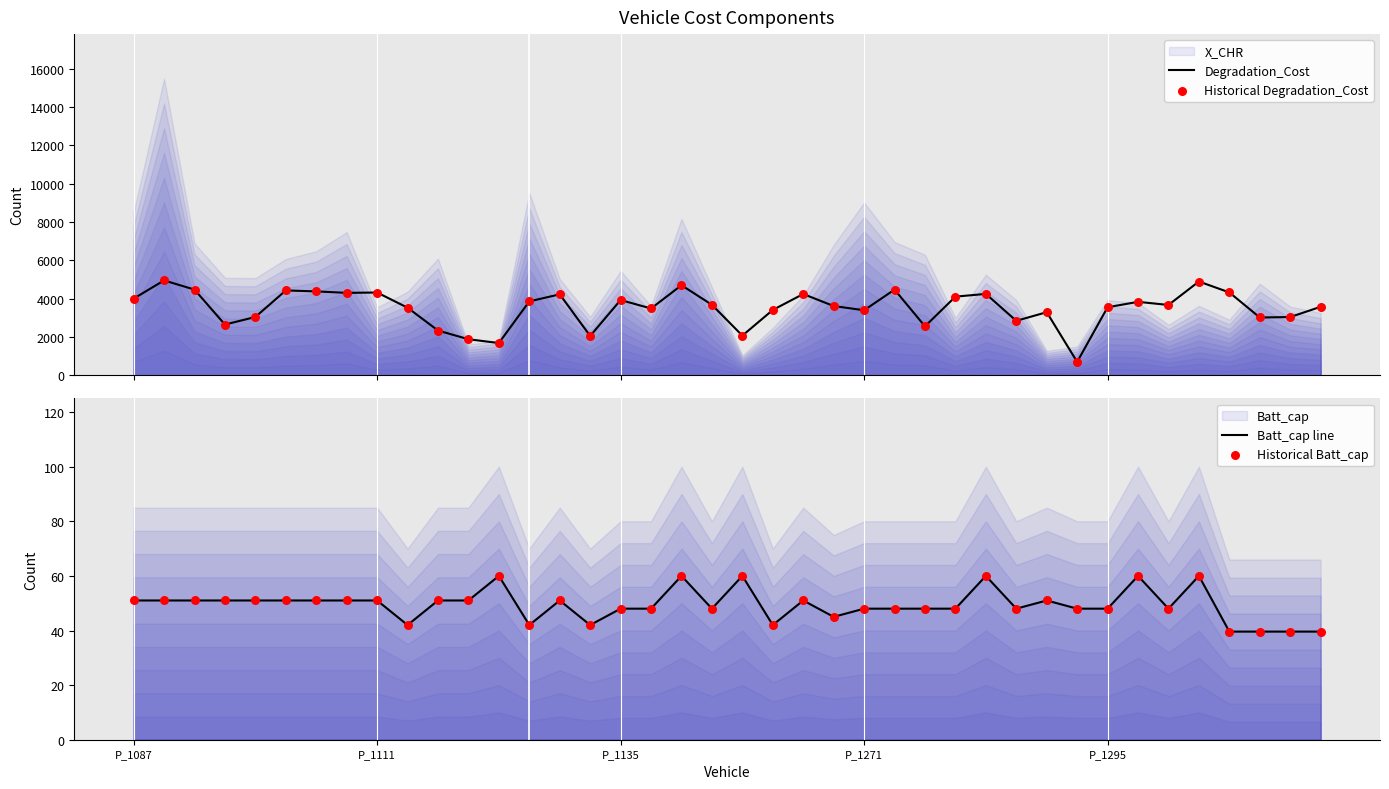

What is the total value across all series at 21?

6916.9